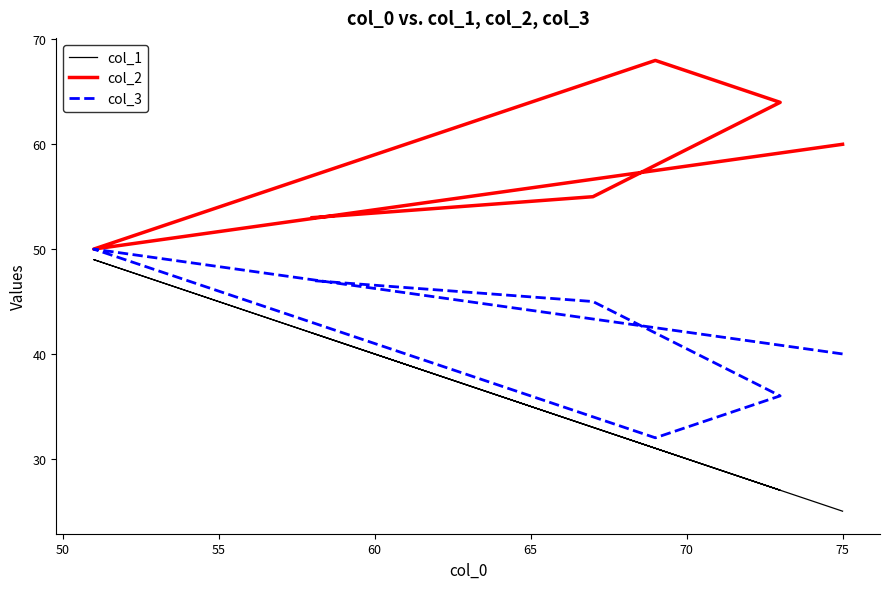

Count the col_2 values in the range 53 to 64.

4